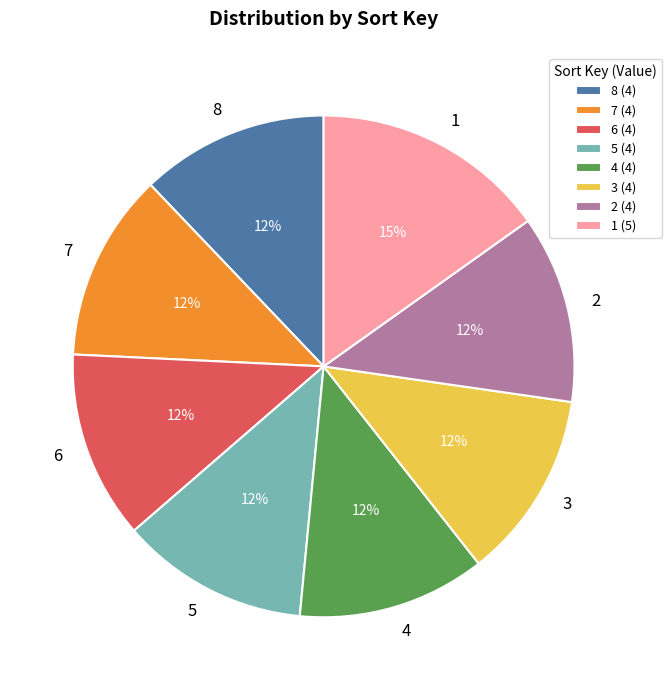

To the nearest percent, what is the combined percentage of 6 and 2?

24%